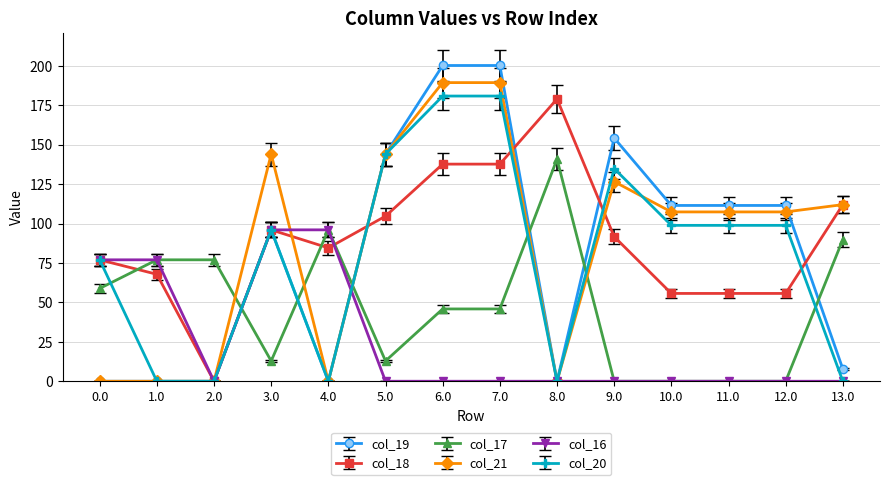

Rank the series by their maximum value, from lowest to highest.

col_16, col_17, col_18, col_20, col_21, col_19